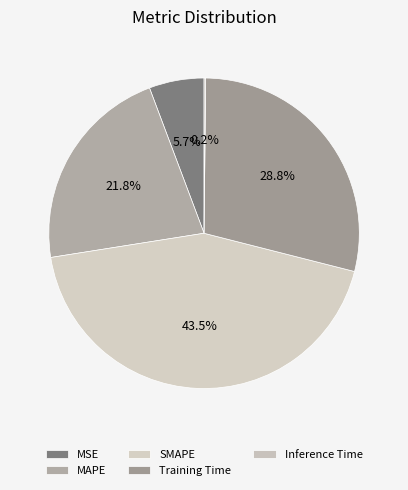

To the nearest percent, what is the combined percentage of MSE and Training Time?

35%